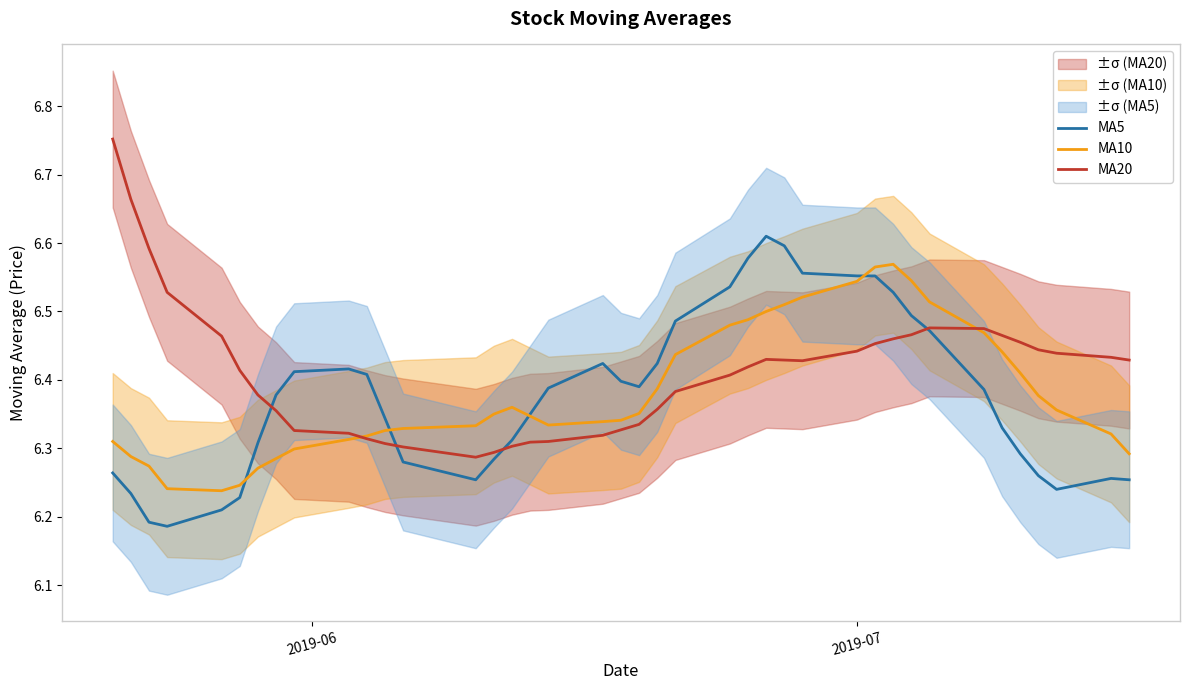

True or false: MA20 has more than 1 interior local peaks.

True